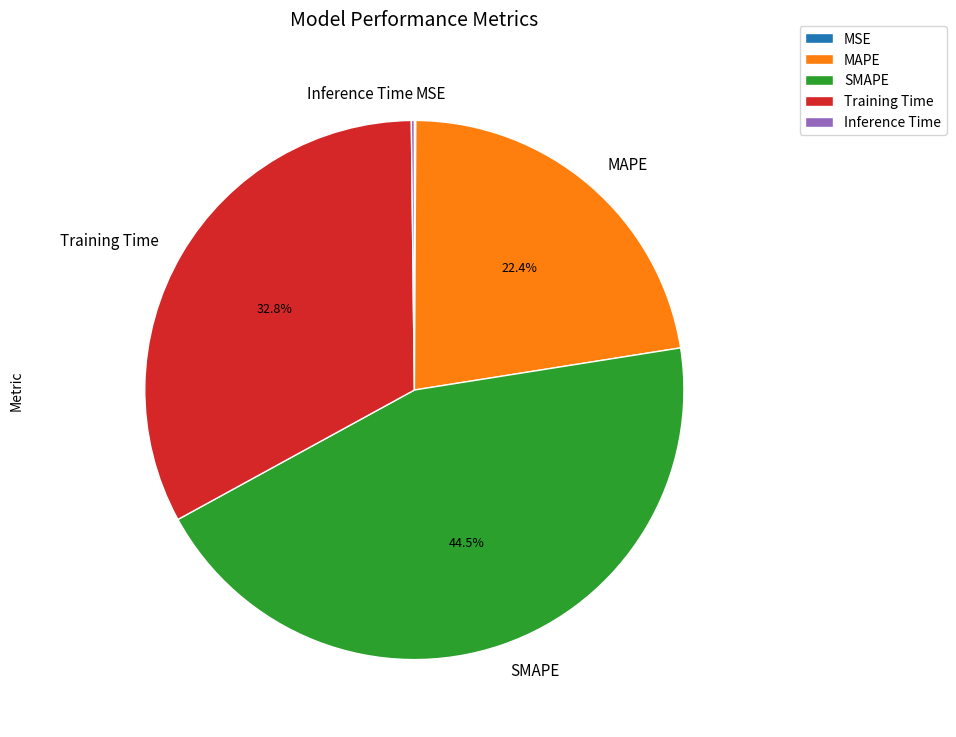

Which category has the biggest portion of the pie?

SMAPE